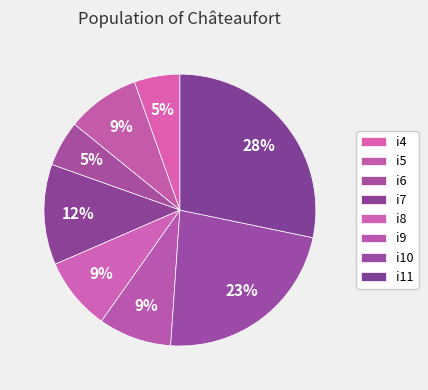

Combined, do i7 and i6 account for over 50%?

No